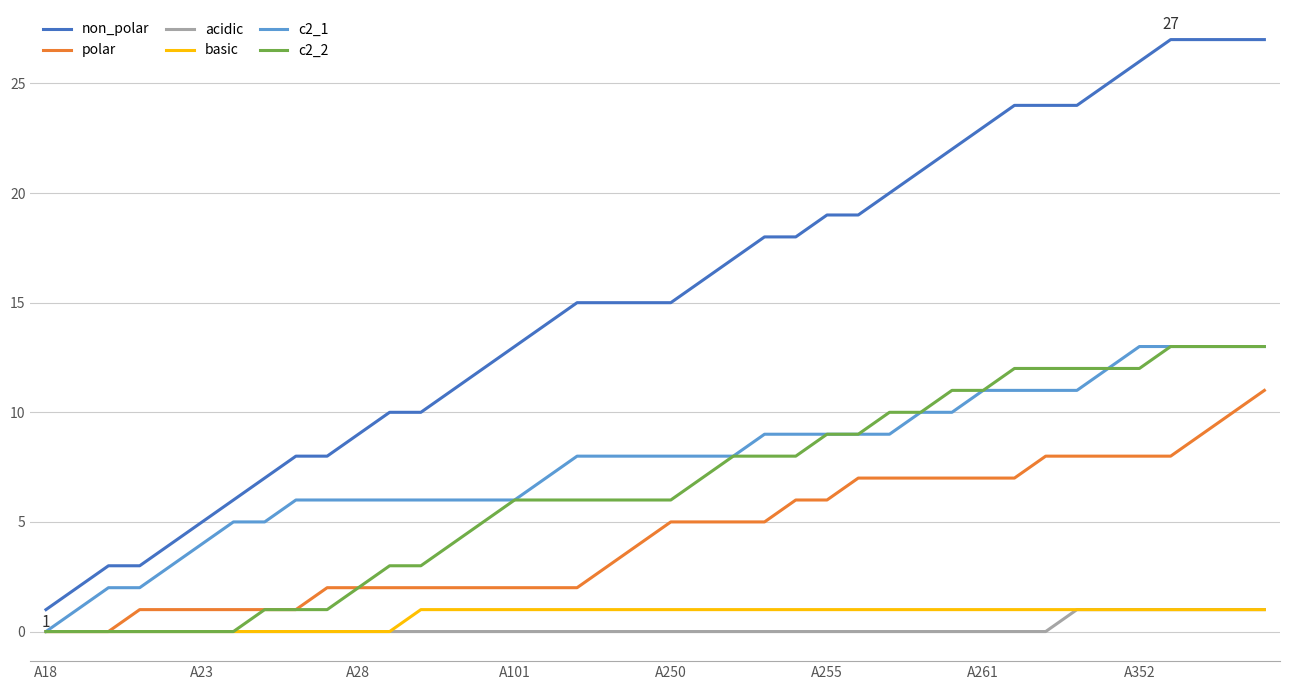

Reading right to left, transcribe all the data shown in this chart.

non_polar: 27	27	27	27	26	25	24	24	24	23	22	21	20	19	19	18	18	17	16	15	15	15	15	14	13	12	11	10	10	9	8	8	7	6	5	4	3	3	2	1
polar: 11	10	9	8	8	8	8	8	7	7	7	7	7	7	6	6	5	5	5	5	4	3	2	2	2	2	2	2	2	2	2	1	1	1	1	1	1	0	0	0
acidic: 1	1	1	1	1	1	1	0	0	0	0	0	0	0	0	0	0	0	0	0	0	0	0	0	0	0	0	0	0	0	0	0	0	0	0	0	0	0	0	0
basic: 1	1	1	1	1	1	1	1	1	1	1	1	1	1	1	1	1	1	1	1	1	1	1	1	1	1	1	1	0	0	0	0	0	0	0	0	0	0	0	0
c2_1: 13	13	13	13	13	12	11	11	11	11	10	10	9	9	9	9	9	8	8	8	8	8	8	7	6	6	6	6	6	6	6	6	5	5	4	3	2	2	1	0
c2_2: 13	13	13	13	12	12	12	12	12	11	11	10	10	9	9	8	8	8	7	6	6	6	6	6	6	5	4	3	3	2	1	1	1	0	0	0	0	0	0	0